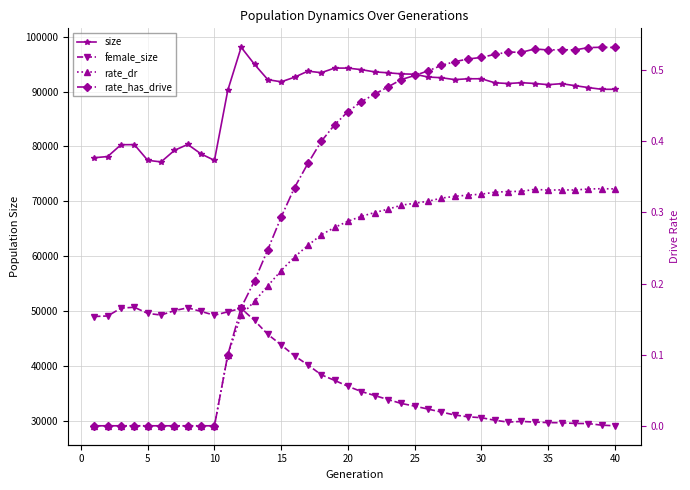

Rank the series by their maximum value, from highest to lowest.

size, female_size, rate_has_drive, rate_dr